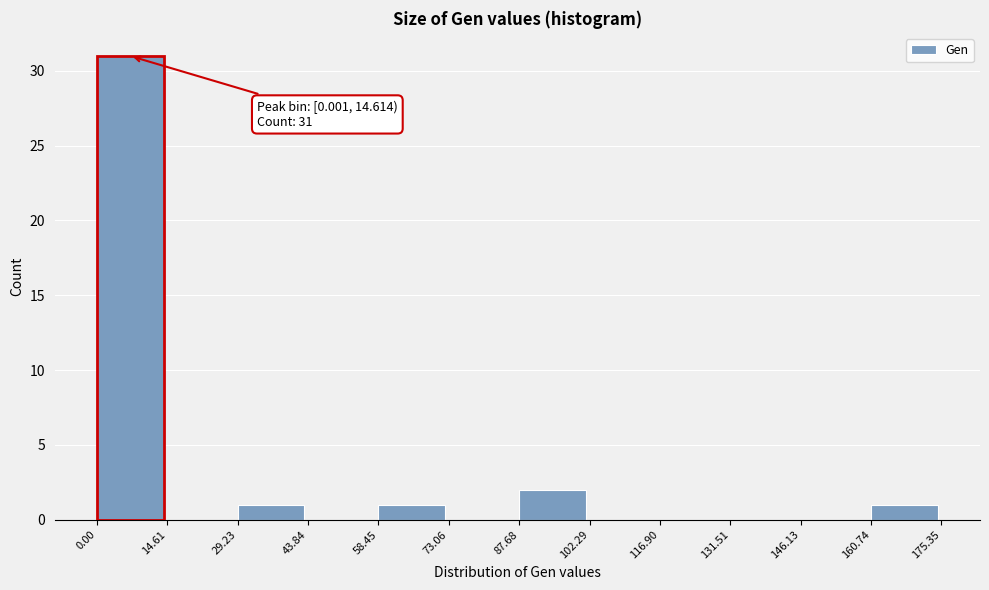

Over which range of the x-axis is the bar tallest?

0.00 to 14.61